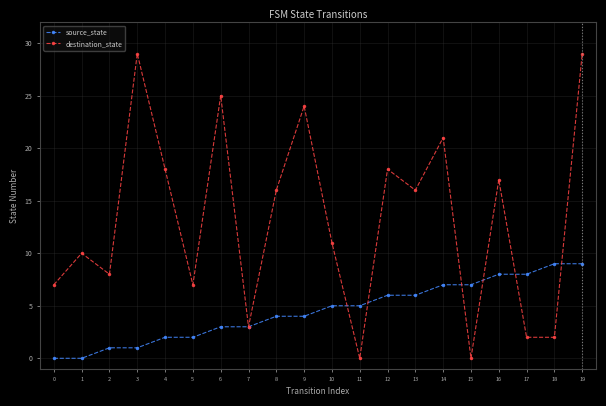

What is the sum of all source_state values?

90